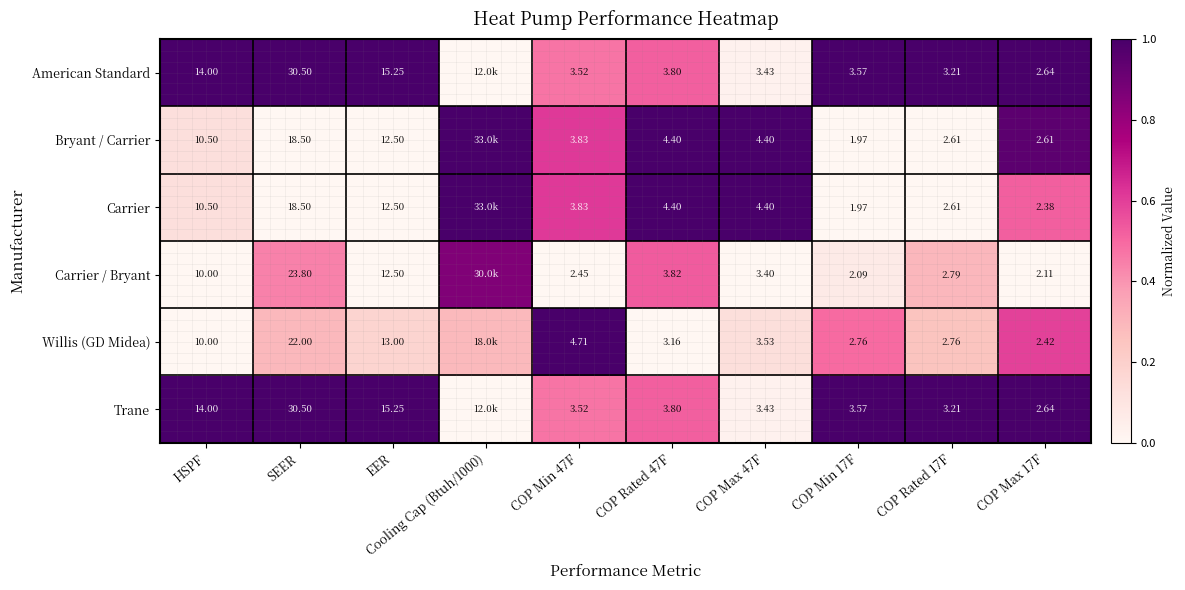

Which has a higher value, COP Min 47F or HSPF?

HSPF